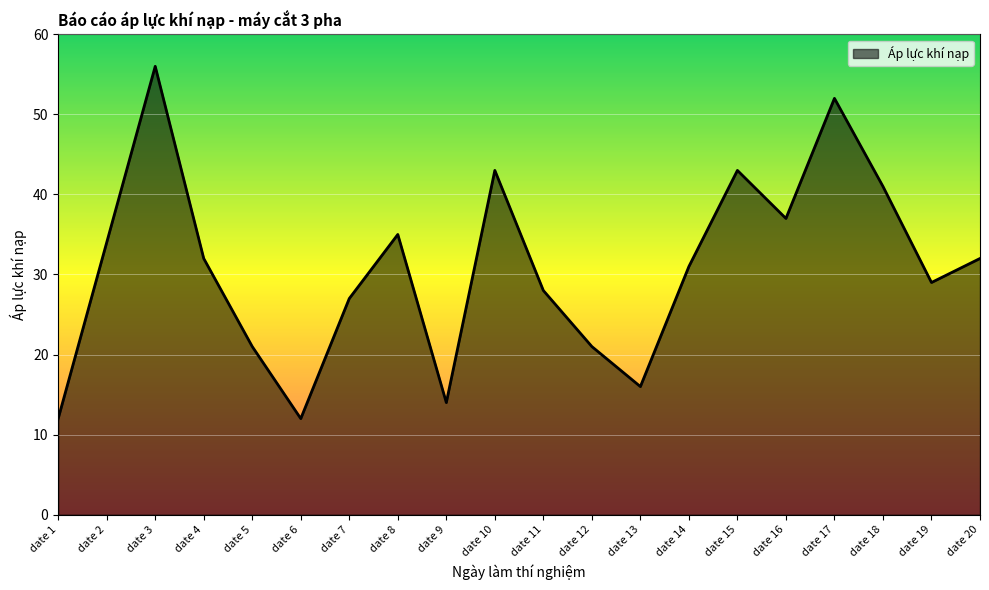

Reading left to right, transcribe all the data shown in this chart.

date 1=12	date 2=34	date 3=56	date 4=32	date 5=21	date 6=12	date 7=27	date 8=35	date 9=14	date 10=43	date 11=28	date 12=21	date 13=16	date 14=31	date 15=43	date 16=37	date 17=52	date 18=41	date 19=29	date 20=32